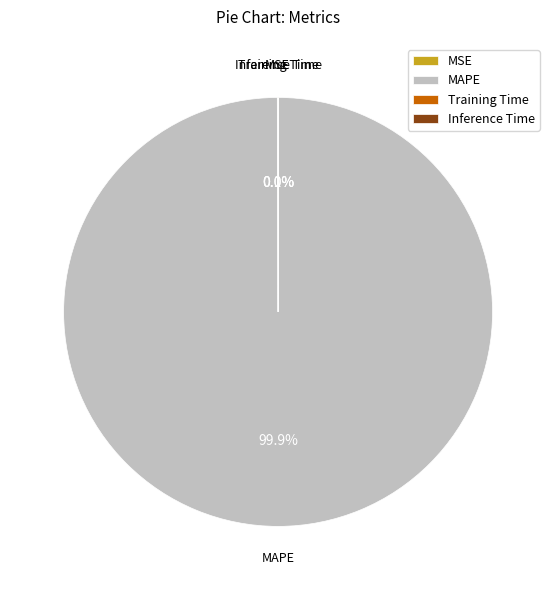

Which slice represents more than half of the pie?

MAPE